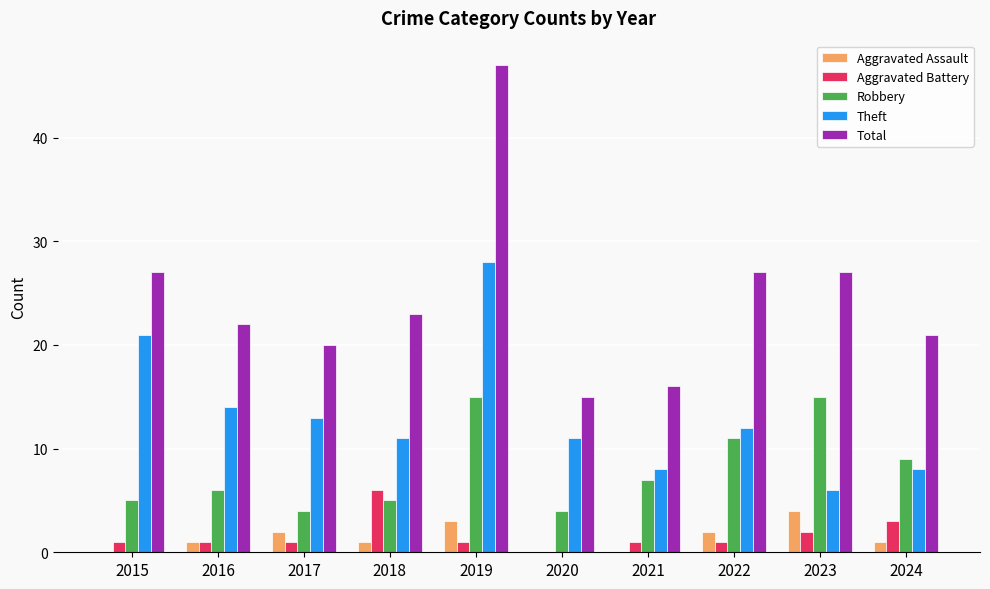

What is the difference between the Total values at 2020 and 2021?

1